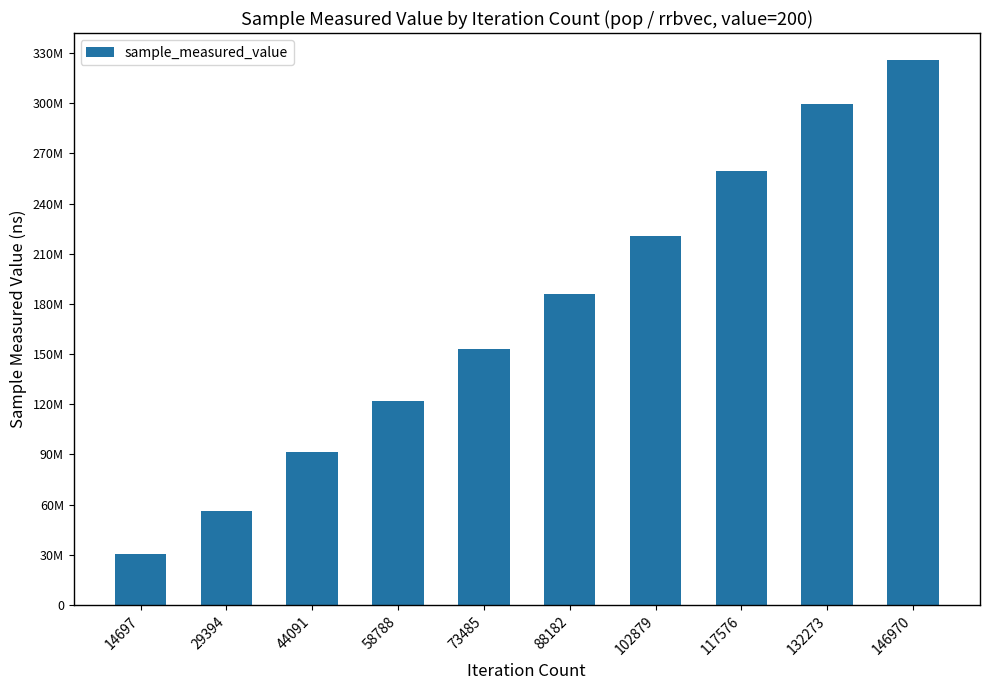

What is the difference between the second highest and second lowest values?

243302030